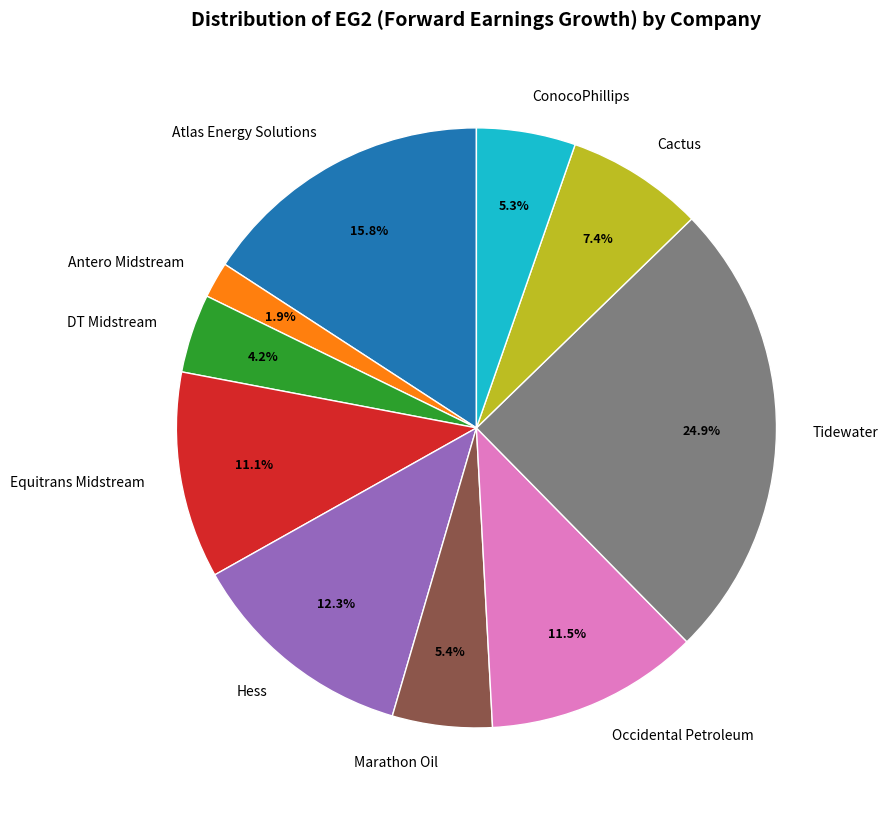

To the nearest percent, what is the combined percentage of Tidewater and ConocoPhillips?

30%